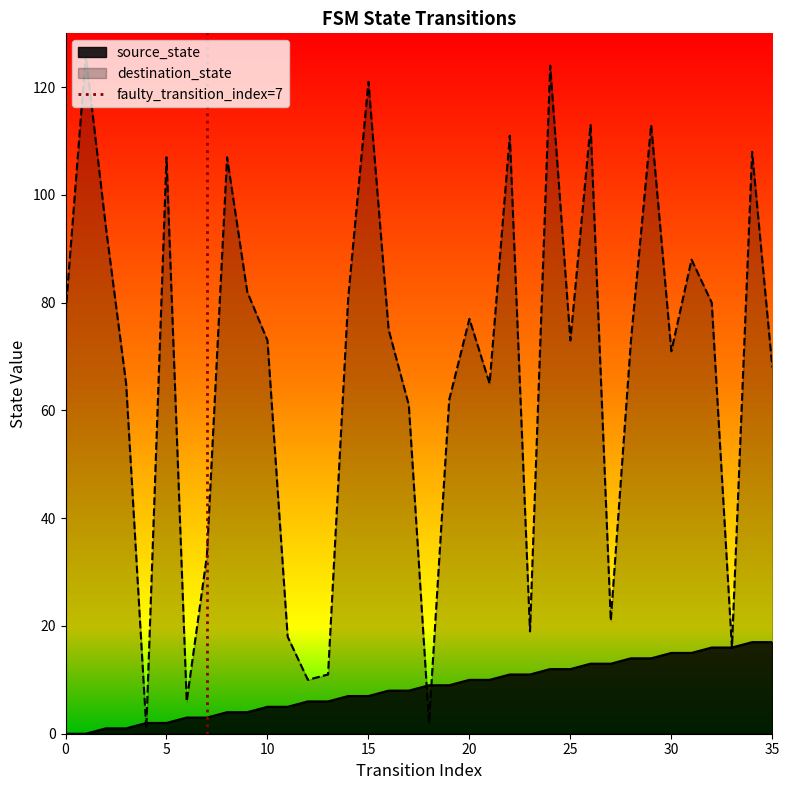

Is it true that destination_state equals 99 at 10?

False